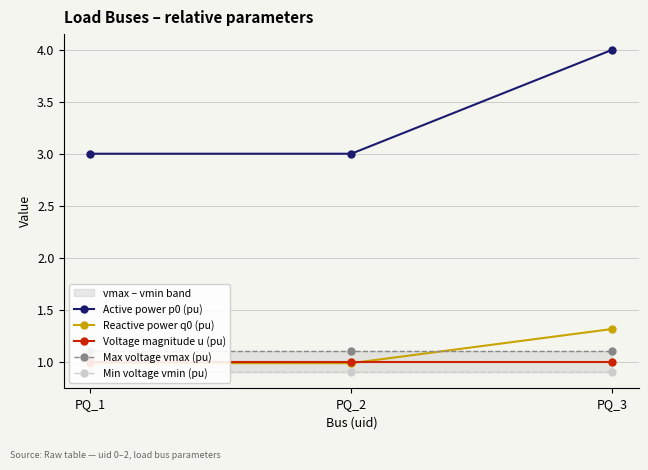

How many lines are shown in the chart?

5